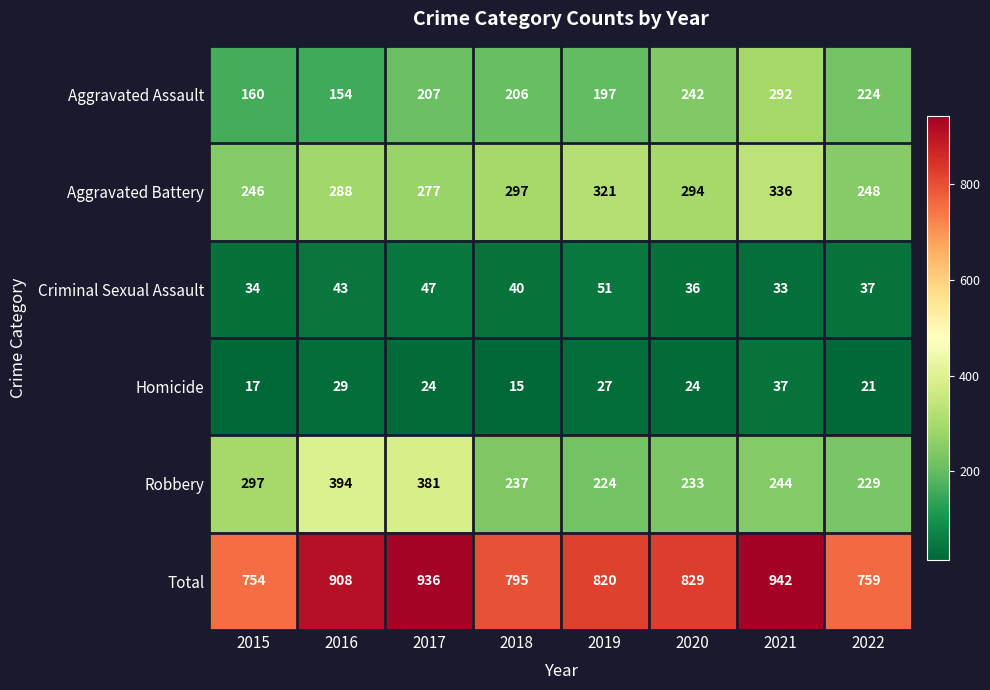

True or false: Homicide has a value of 21 at 2022.

True